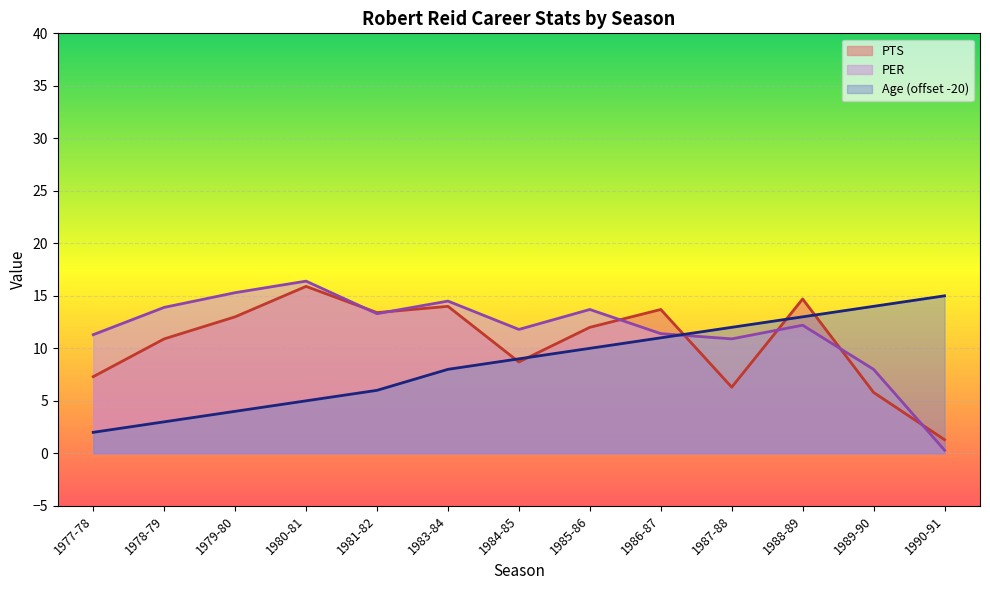

At which label is Age closest to 8?

1983-84